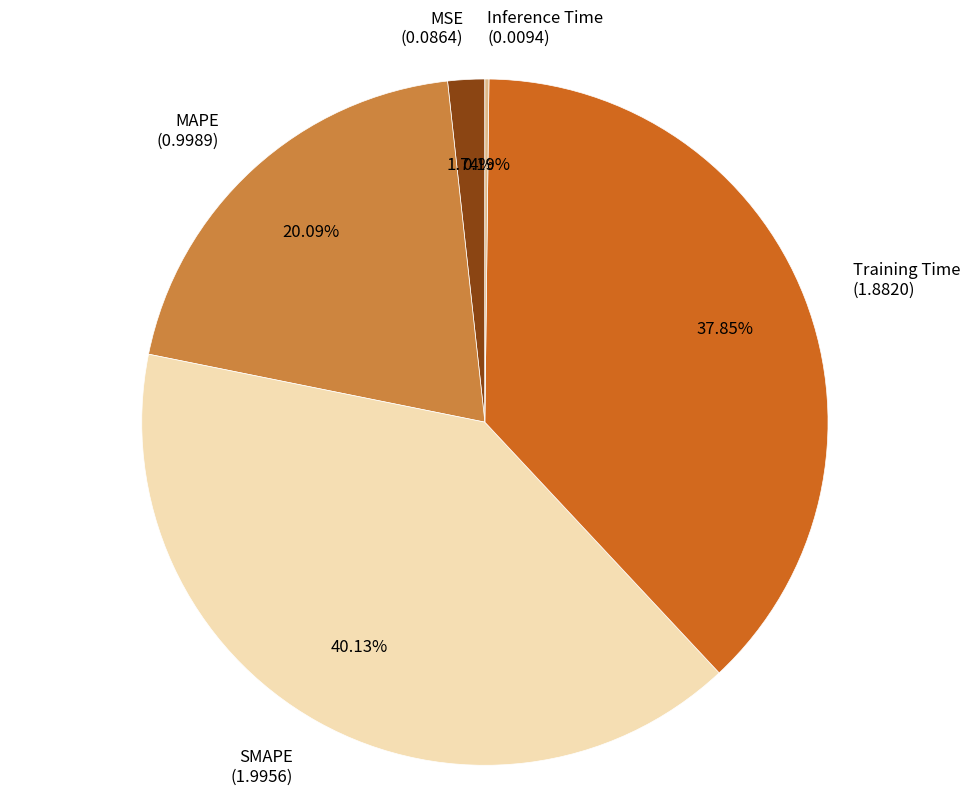

To the nearest percent, what is the difference between the largest and smallest slice percentages?

40%